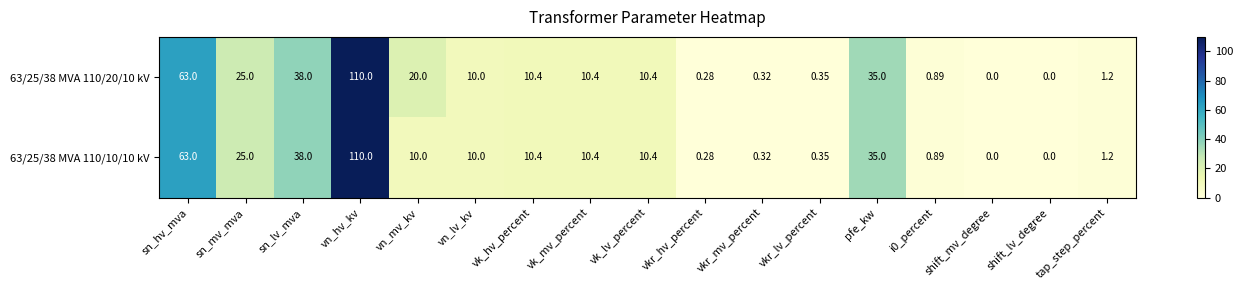

At which category is the sum across all series the highest?

vn_hv_kv